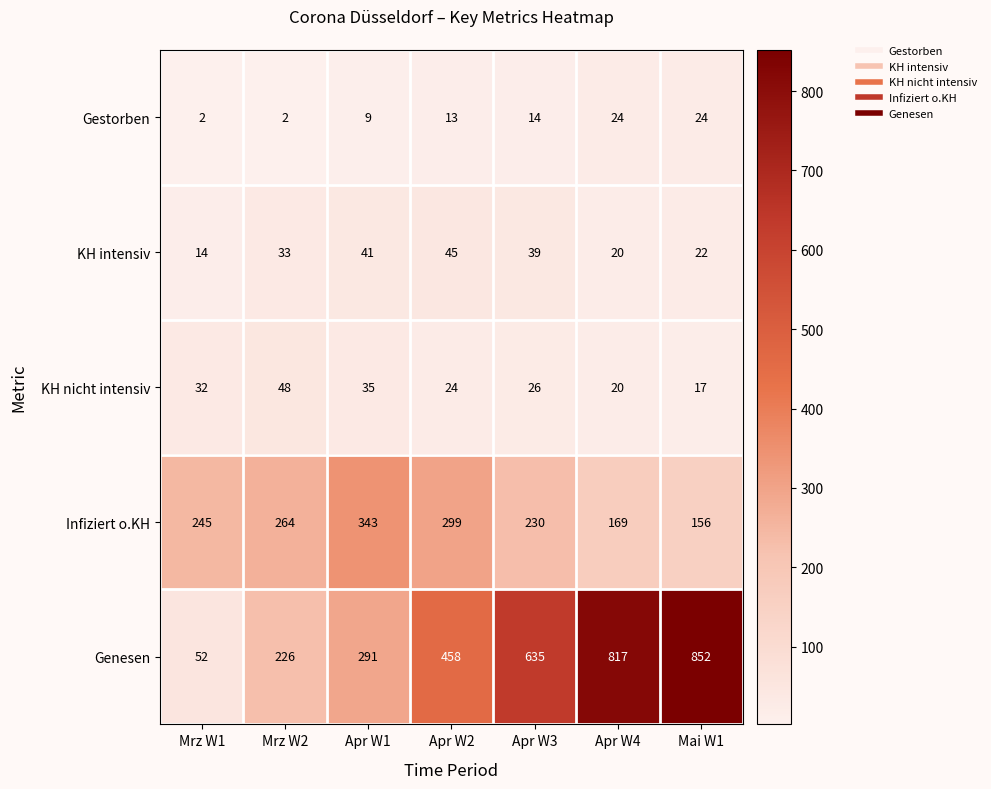

What is the maximum value for Gestorben?

24